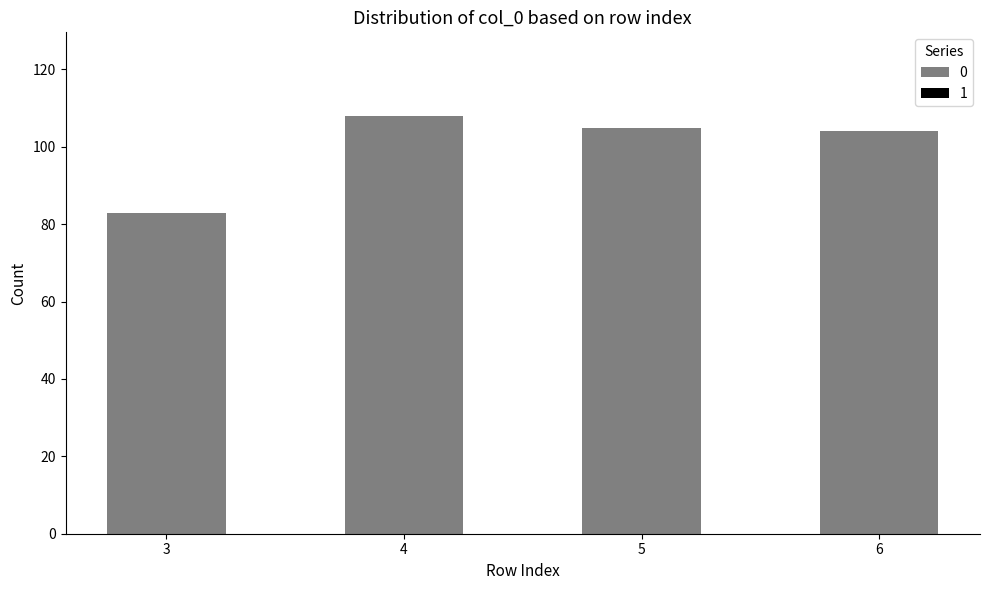

Reading left to right, extract all data points from this chart.

3=83	4=108	5=105	6=104